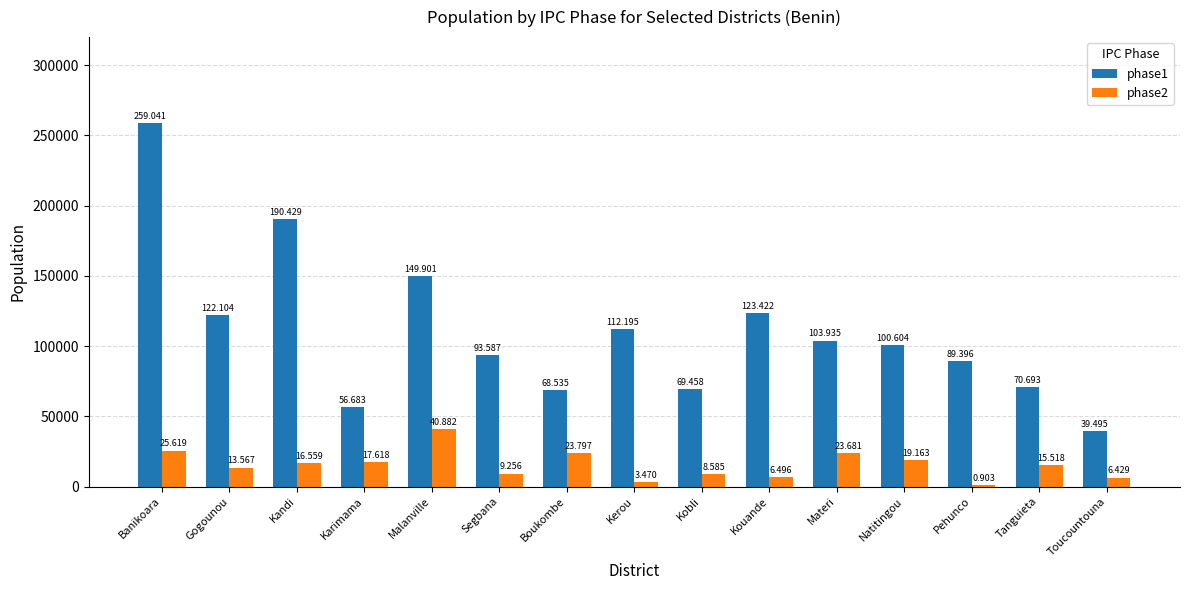

List the series in order of their overall mean, lowest first.

phase2, phase1